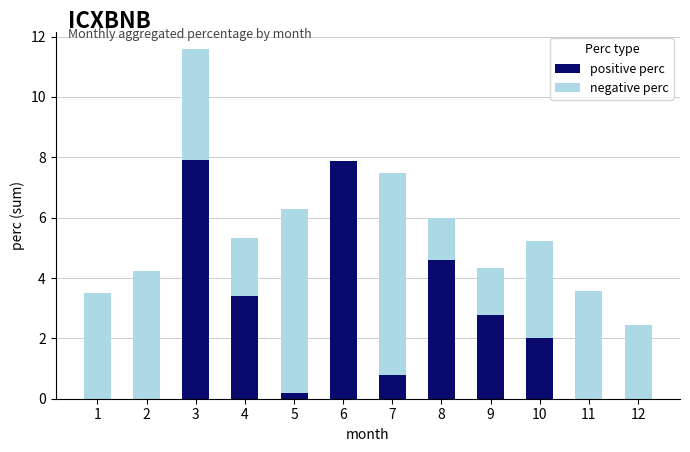

Are the bars grouped side by side (vs. stacked)?

No